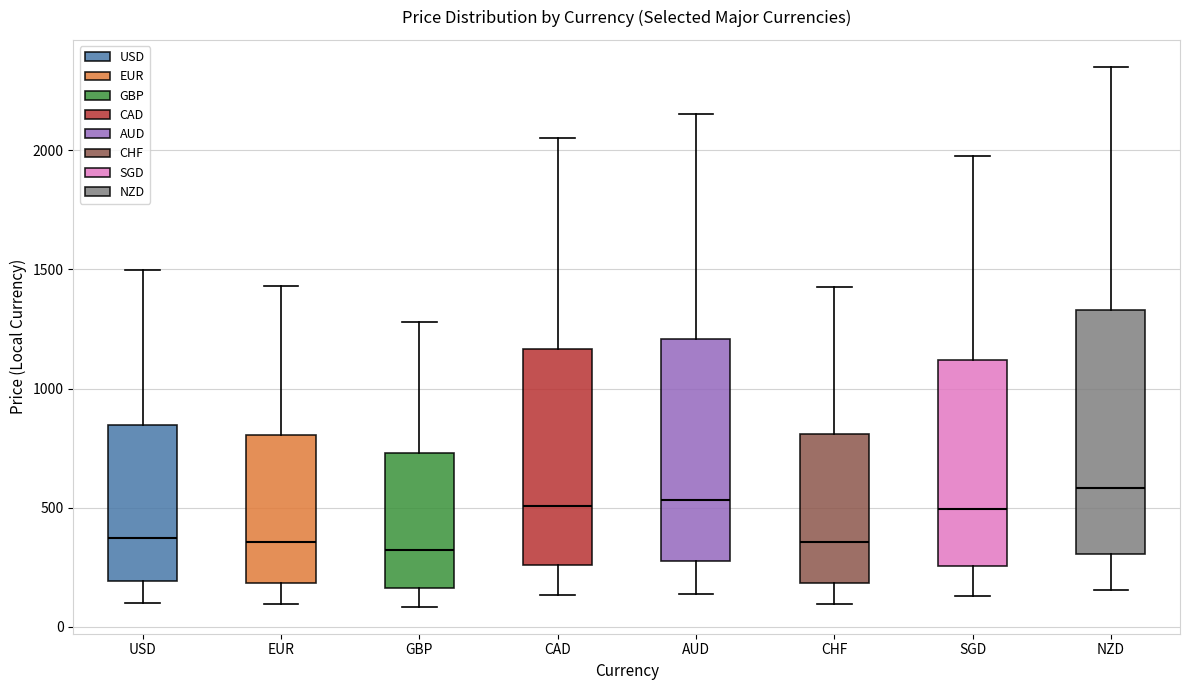

Where is the lower edge of the box for SGD on the y-axis? The values are not printed on the chart, so give them approximately, as read against the axis.

250